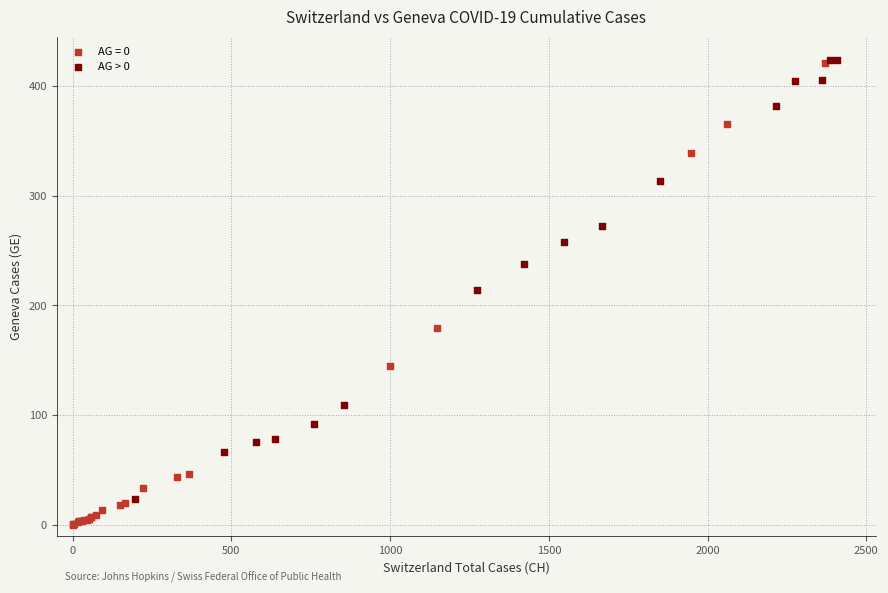

Which series has the widest spread of Y values?

AG = 0